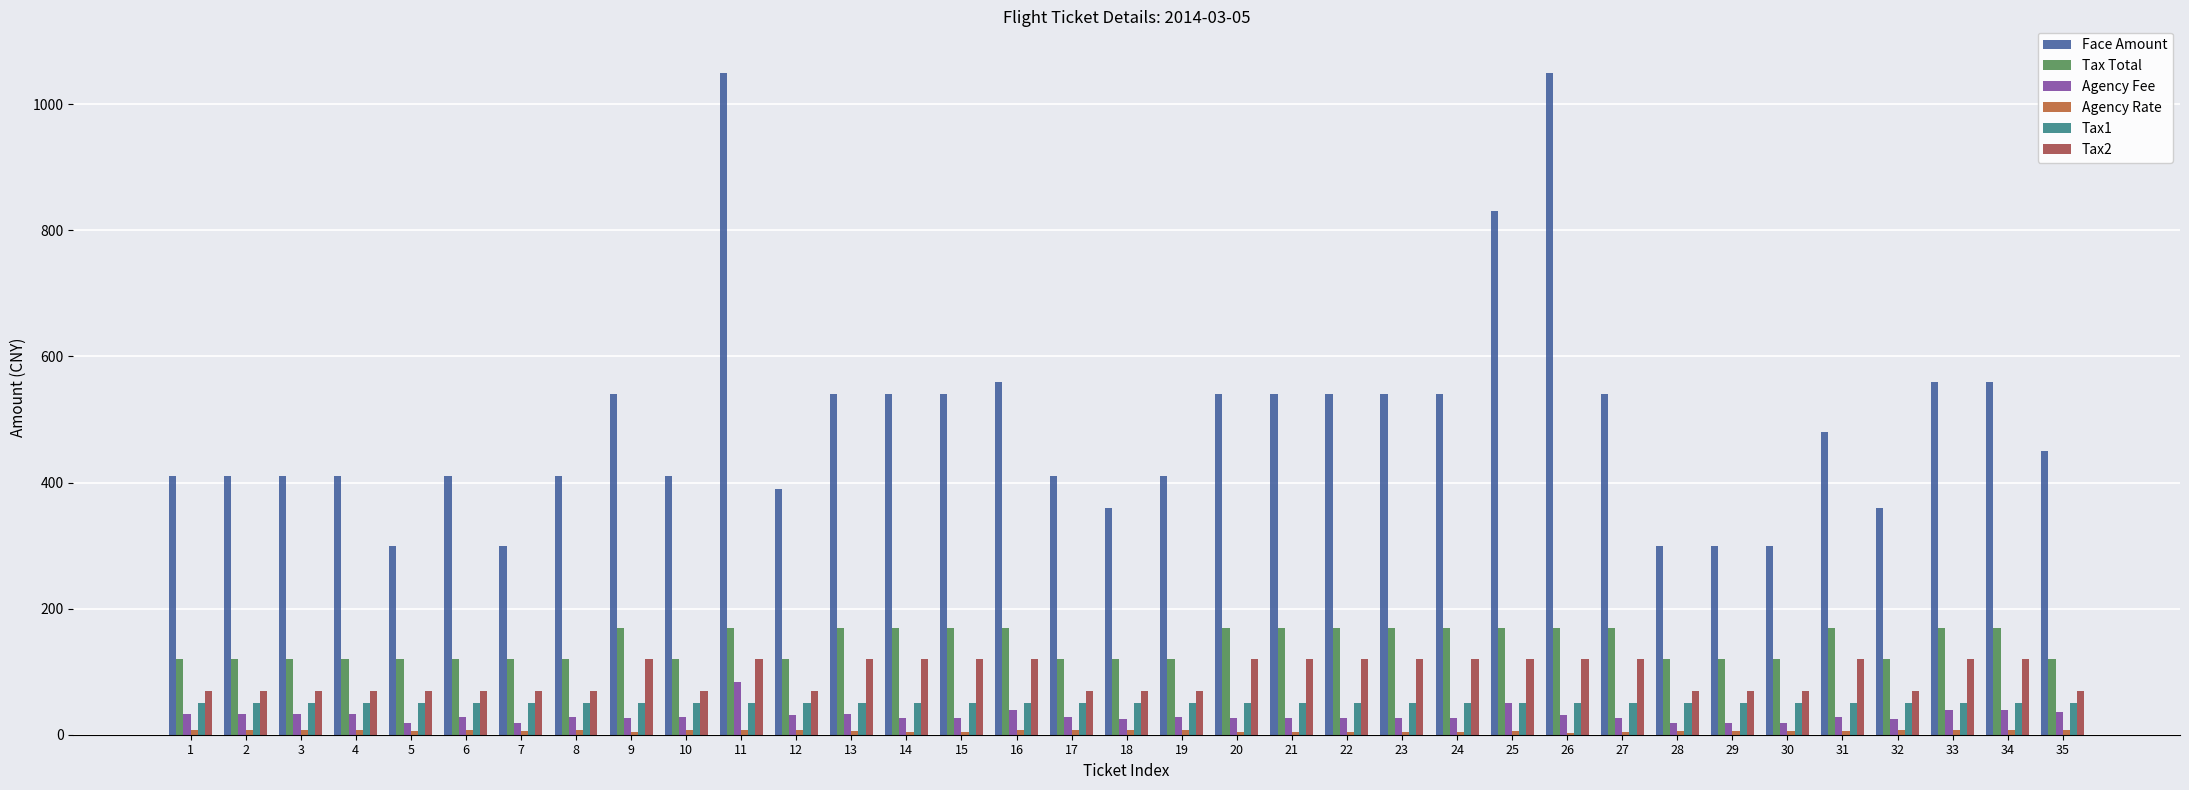

What is the greatest value displayed?

1050.0